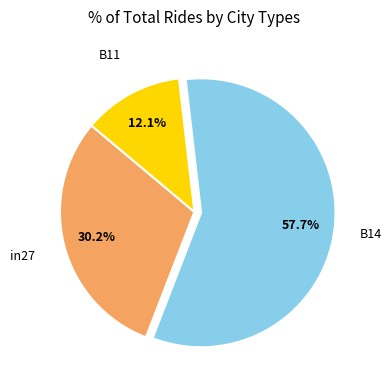

Is there any slice that represents more than half of the pie?

Yes